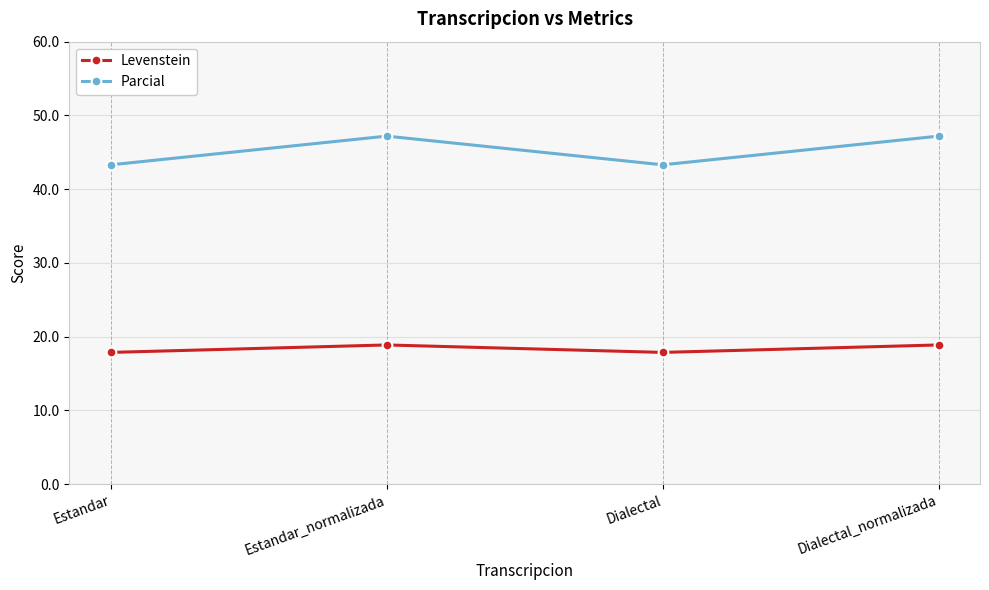

How many interior local peaks does the Levenstein series have?

1